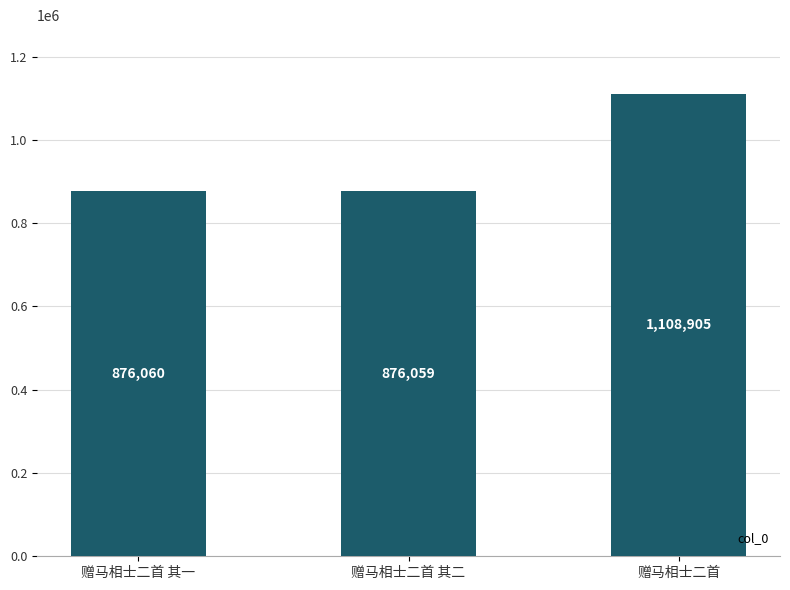

Approximately how many times larger is the value at 赠马相士二首 其一 compared to 赠马相士二首 其二?

1.0